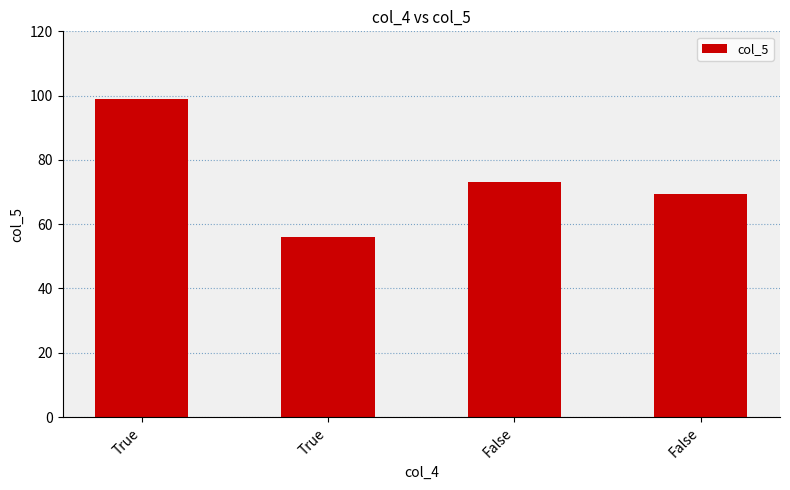

Does the chart contain any negative values?

No